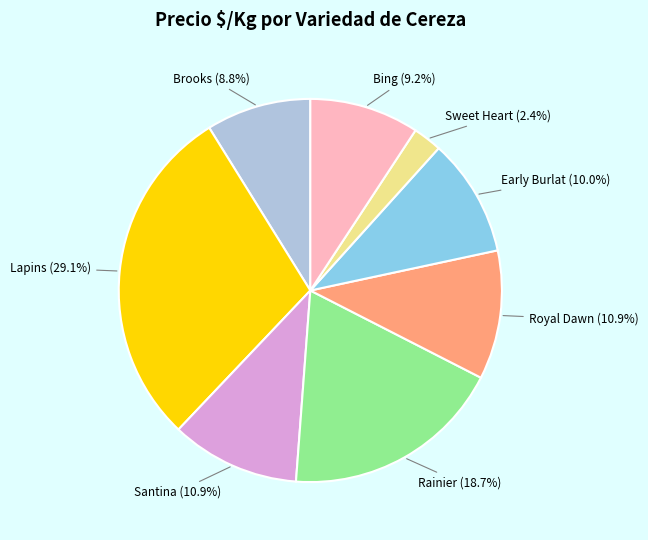

Which slice is the smallest?

Sweet Heart